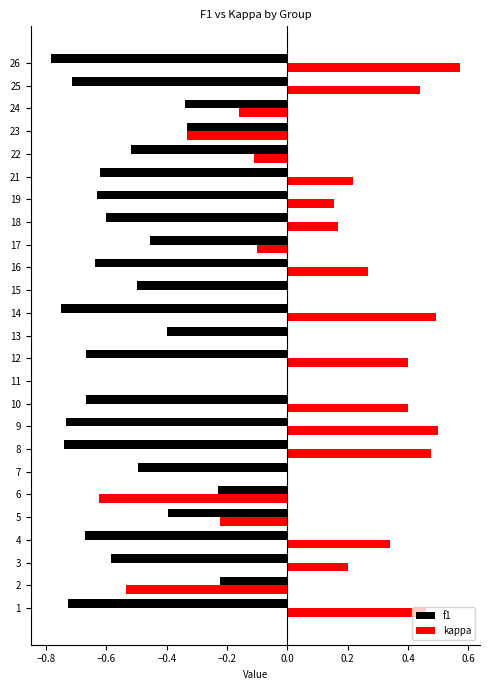

The value of f1 at 16 is -0.8. True or false?

False